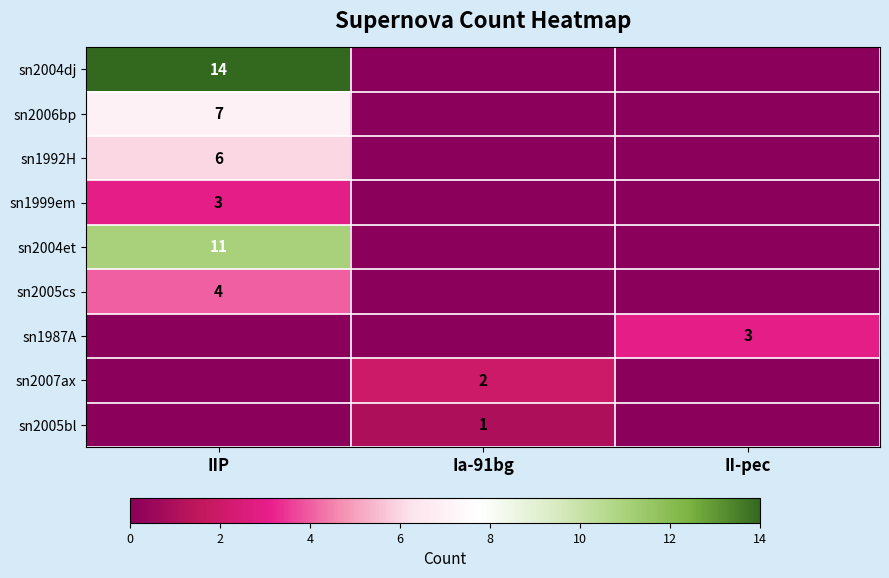

The sn2004et series shows 17 at IIP. True or false?

False